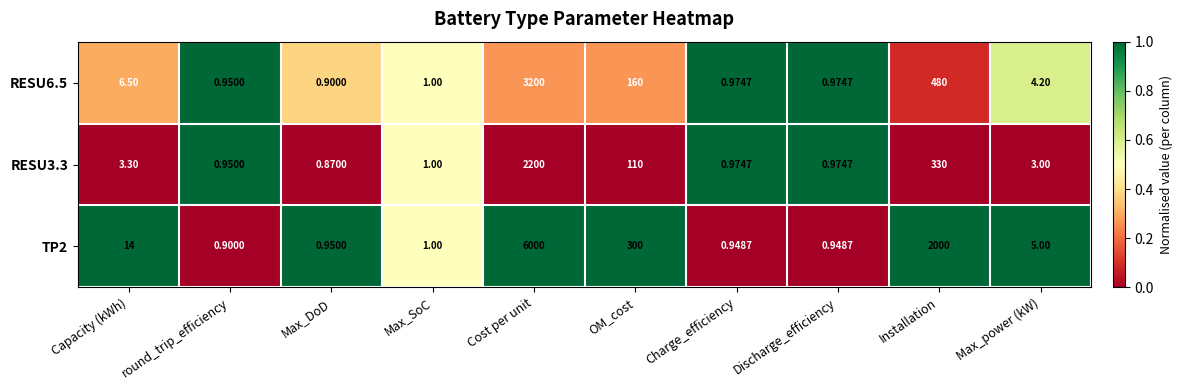

Between Cost per unit and Installation, which series saw the biggest shift?

TP2